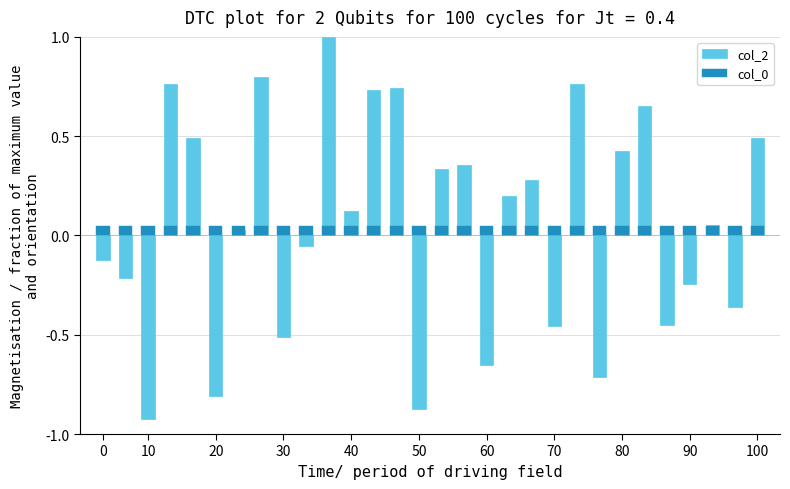

What is the maximum value for col_2?

1.0